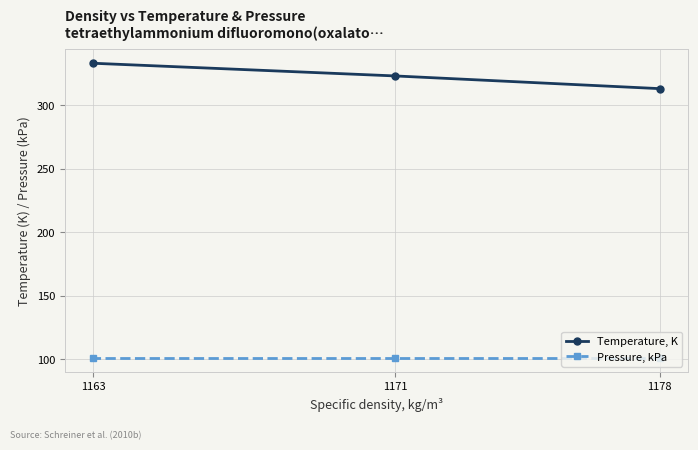

List the series in order of their peak value, highest first.

Temperature, K, Pressure, kPa